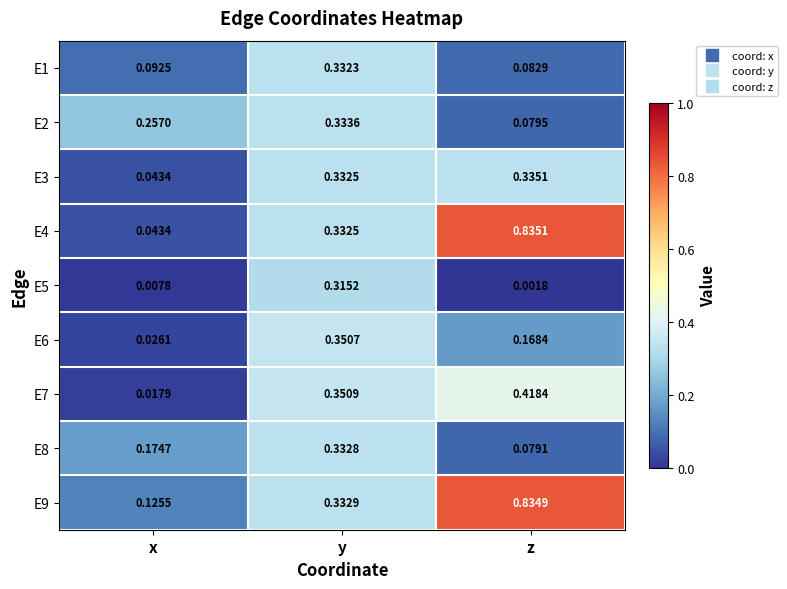

Rank the categories by E4 value from highest to lowest.

z, y, x